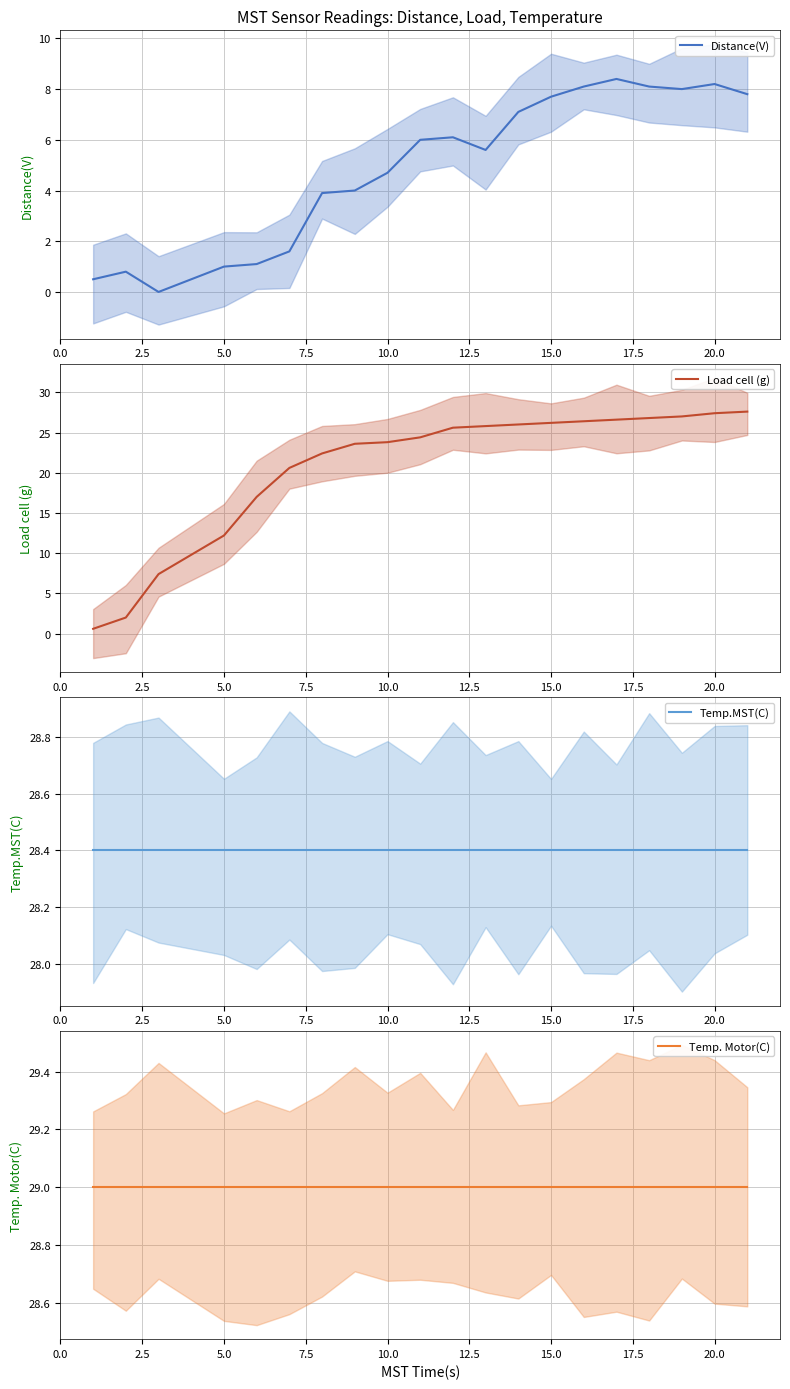

Read the Temp.MST(C) value at 10.0.

28.4